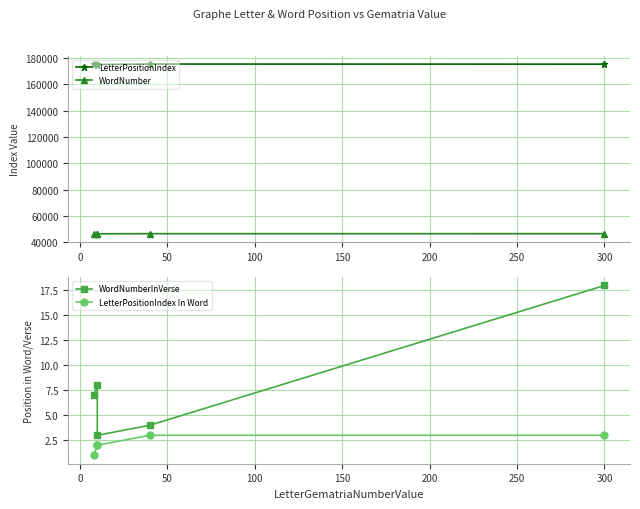

The value of LetterPositionIndex In Word at 100 is 2. True or false?

False